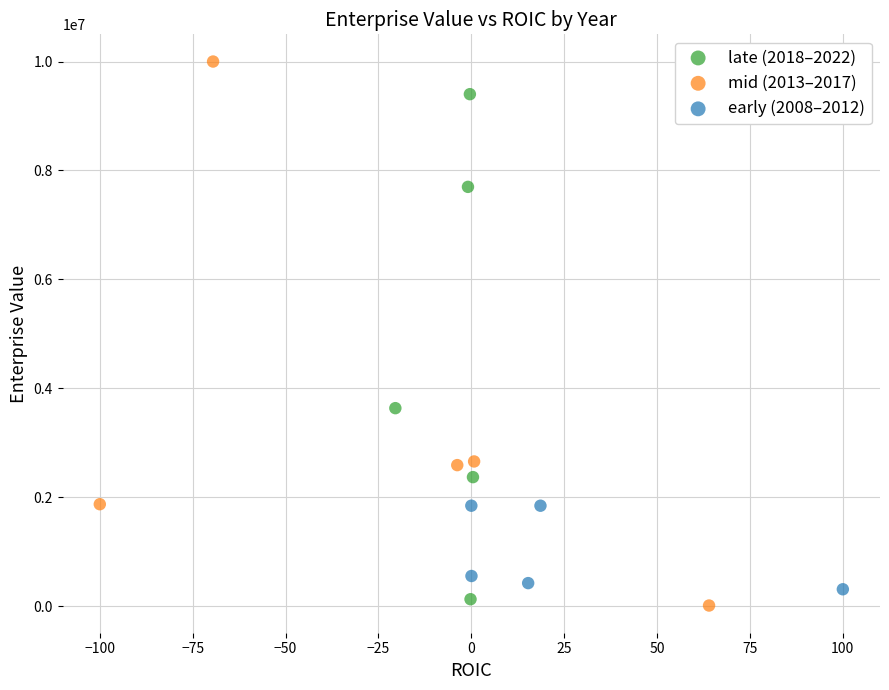

What are all the series names shown in the legend?

late (2018–2022), mid (2013–2017), early (2008–2012)